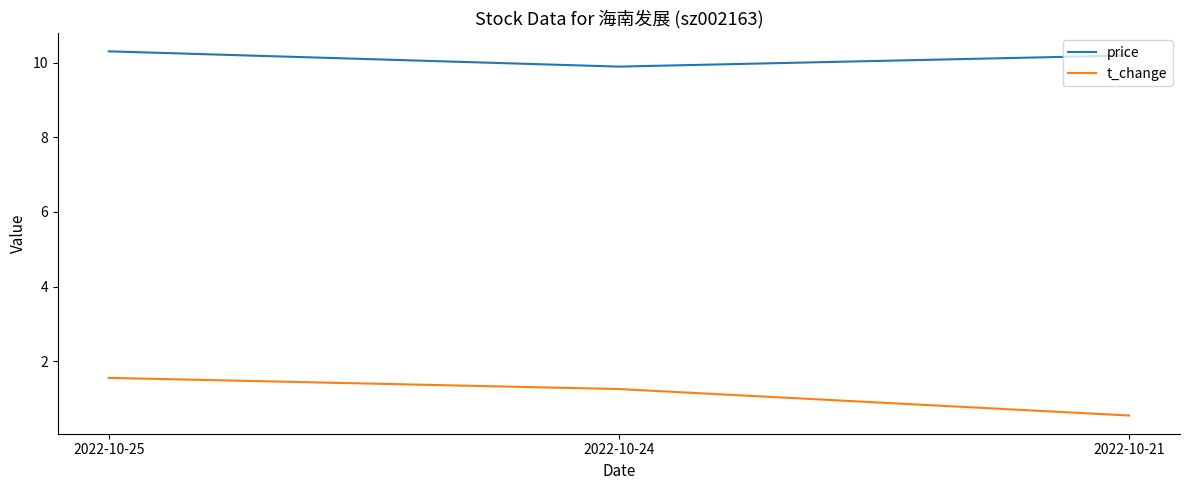

The t_change series shows 0.9 at 2022-10-21. True or false?

False